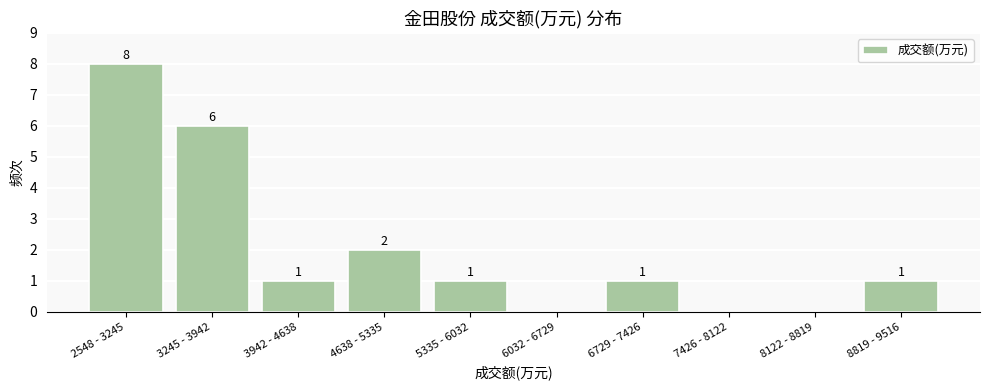

Reading left to right, list all the values displayed in this chart.

2548 - 3245=8	3245 - 3942=6	3942 - 4638=1	4638 - 5335=2	5335 - 6032=1	6032 - 6729=0	6729 - 7426=1	7426 - 8122=0	8122 - 8819=0	8819 - 9516=1